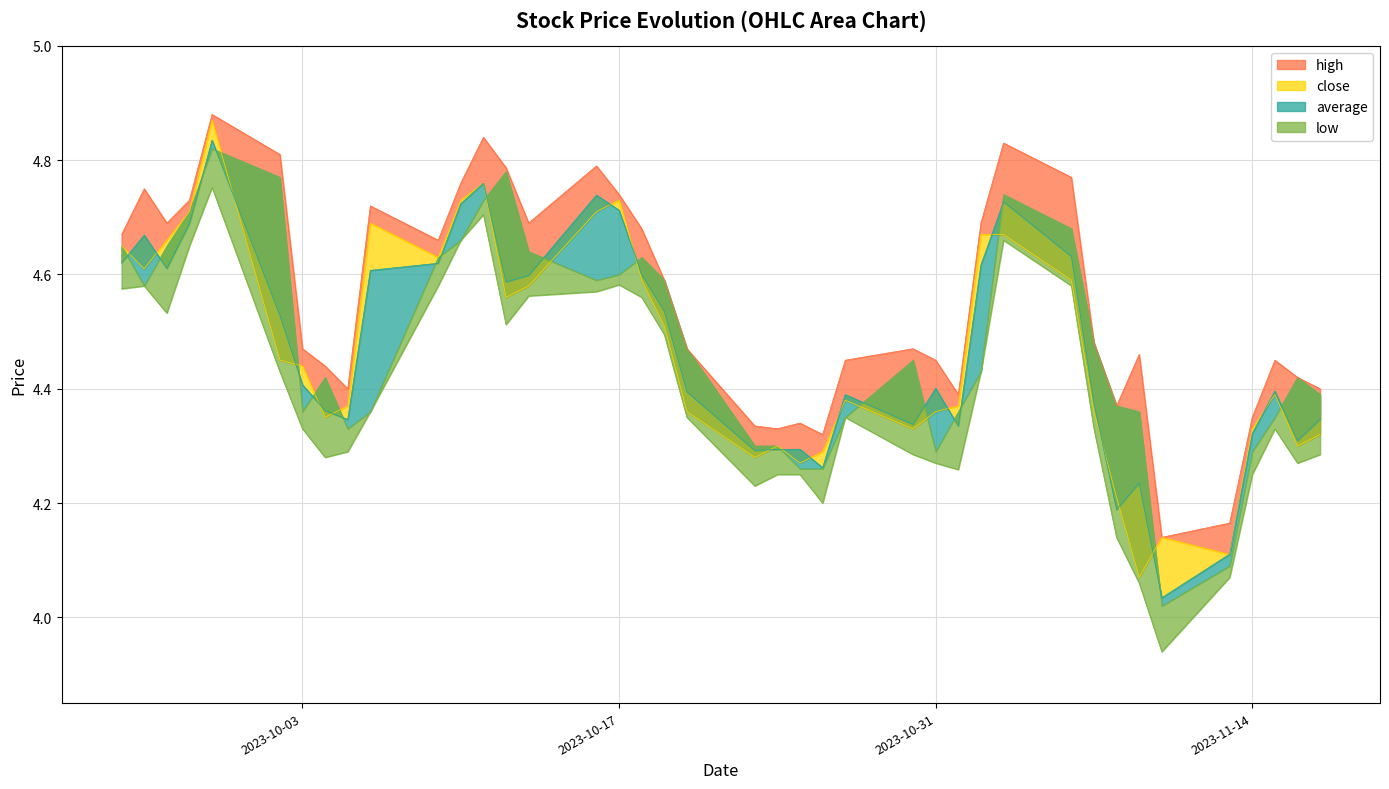

What are all the series names shown in the legend?

high, close, average, low